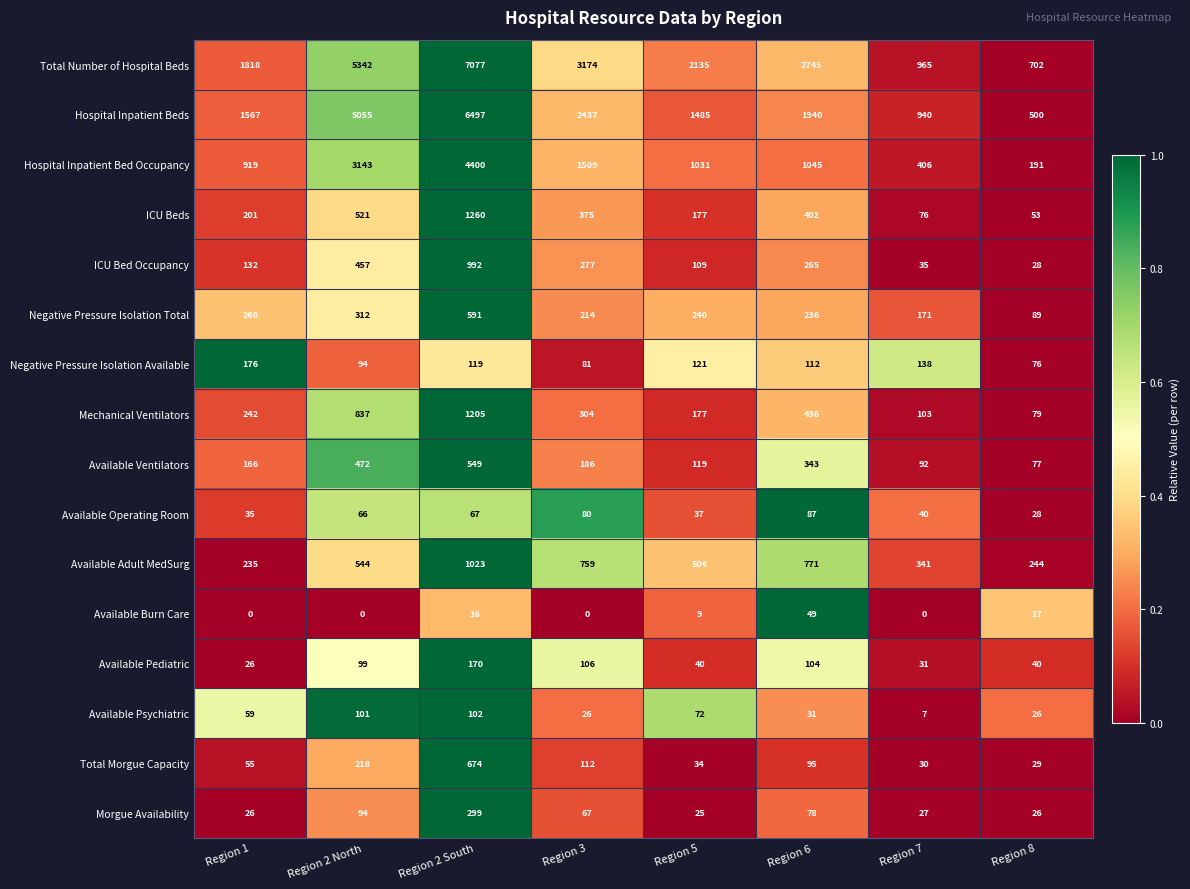

What is the difference between the maximum and minimum values in the ICU Bed Occupancy series?

964